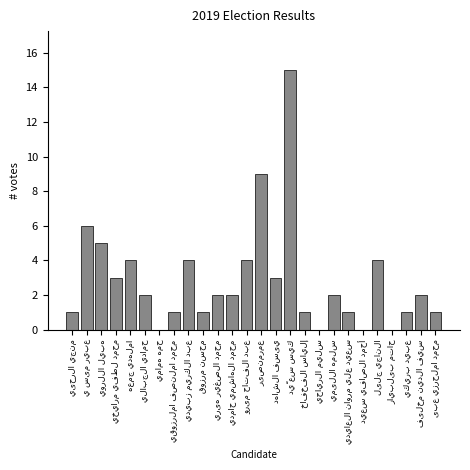

What is the greatest value displayed?

15